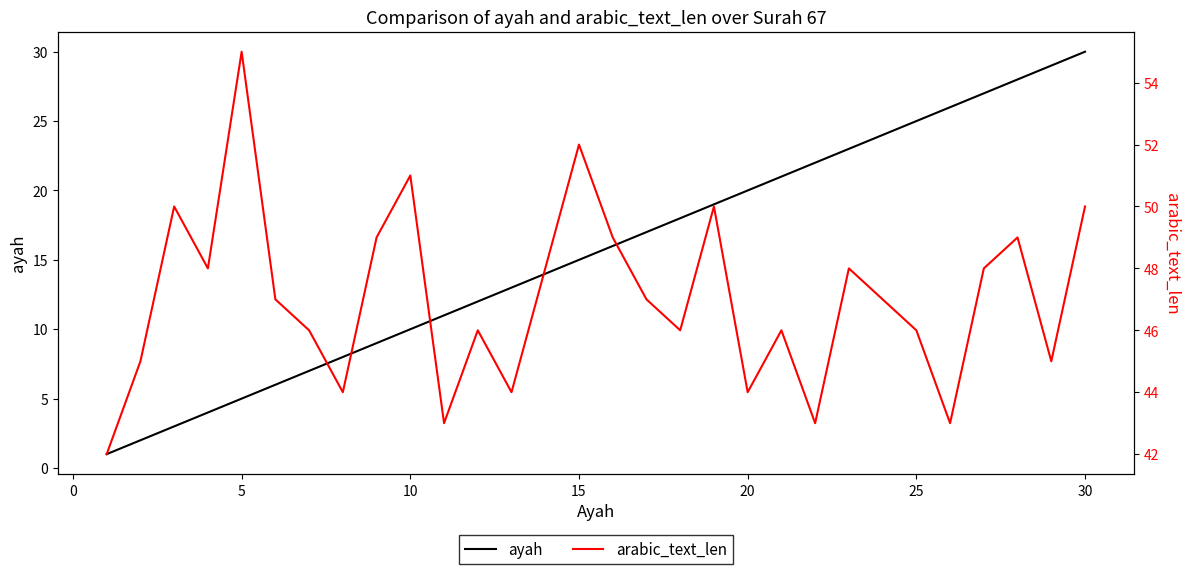

Count the number of data series in this chart.

2